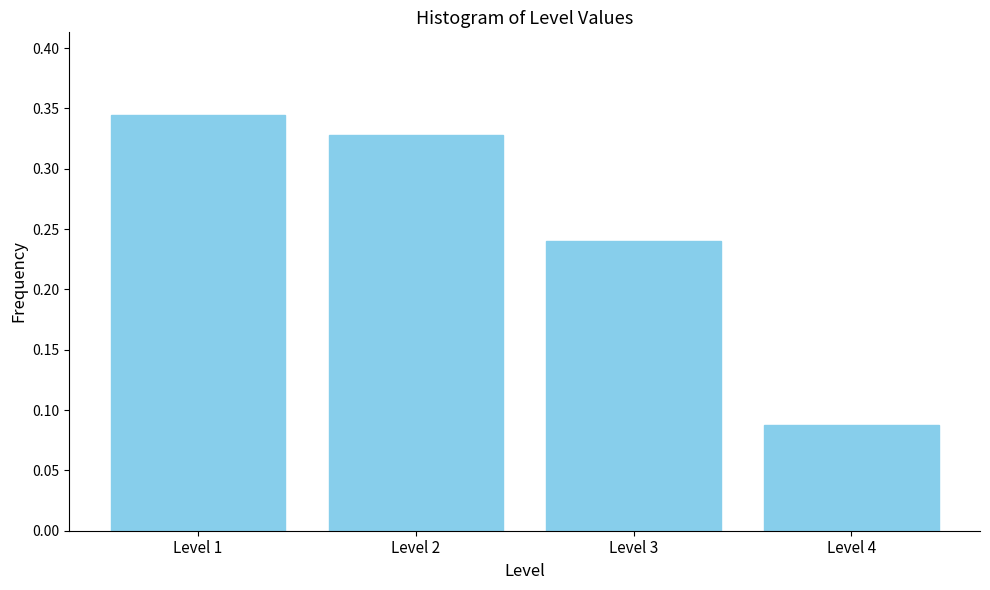

Which label corresponds to the largest value in the chart?

Level 1